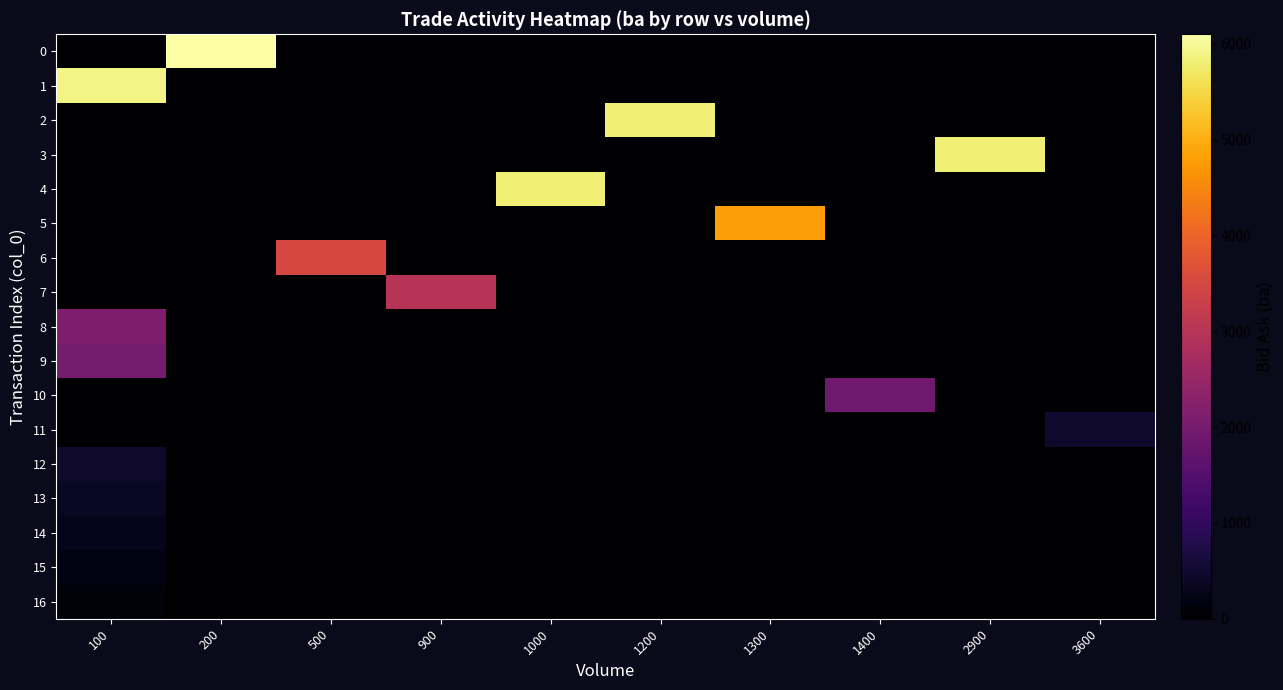

Which has a higher value, 1300 or 900?

1300